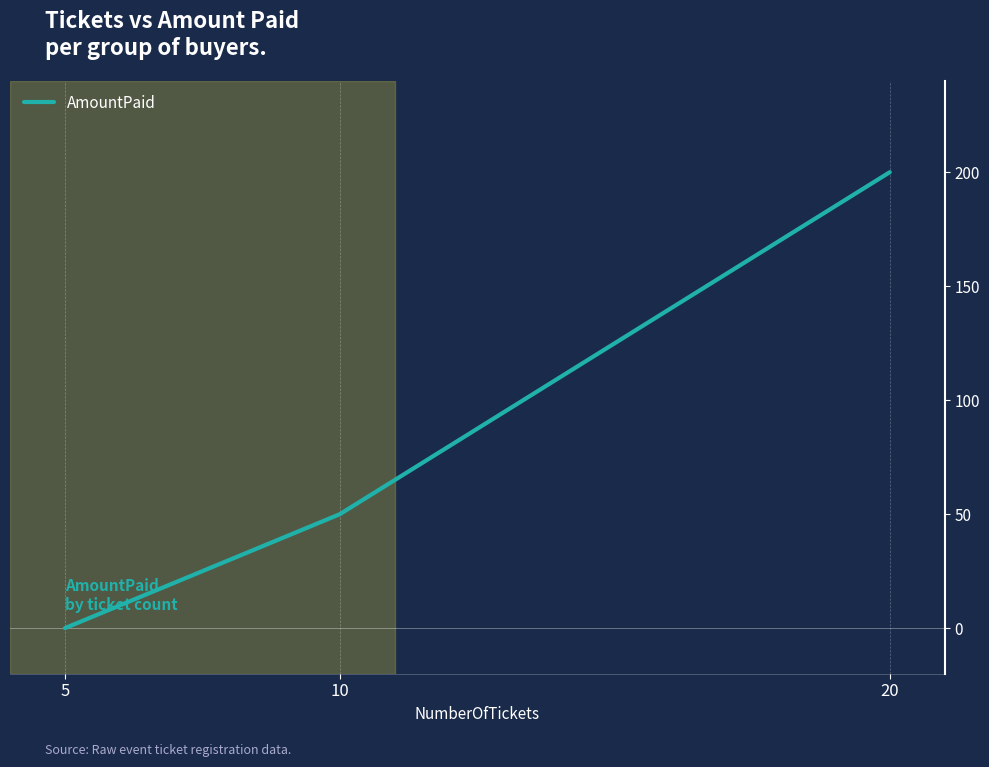

Reading left to right, extract all data points from this chart.

5=0	10=50	20=200